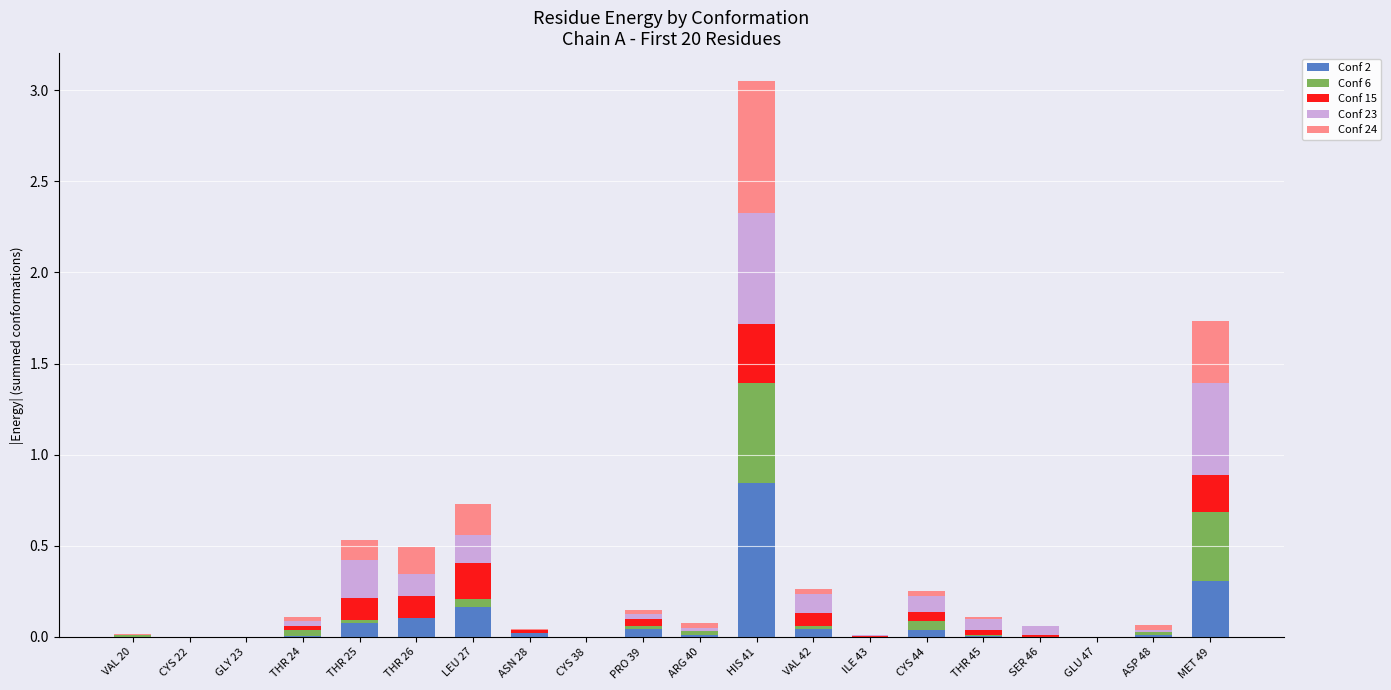

What is the total value across all series at MET 49?

1.7